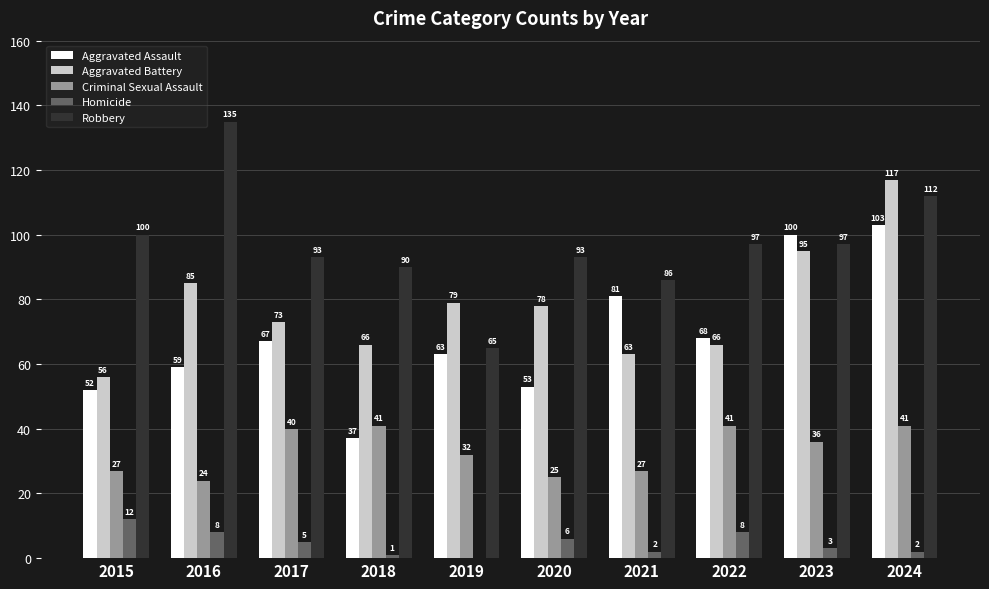

At which category is the sum across all series the highest?

2024